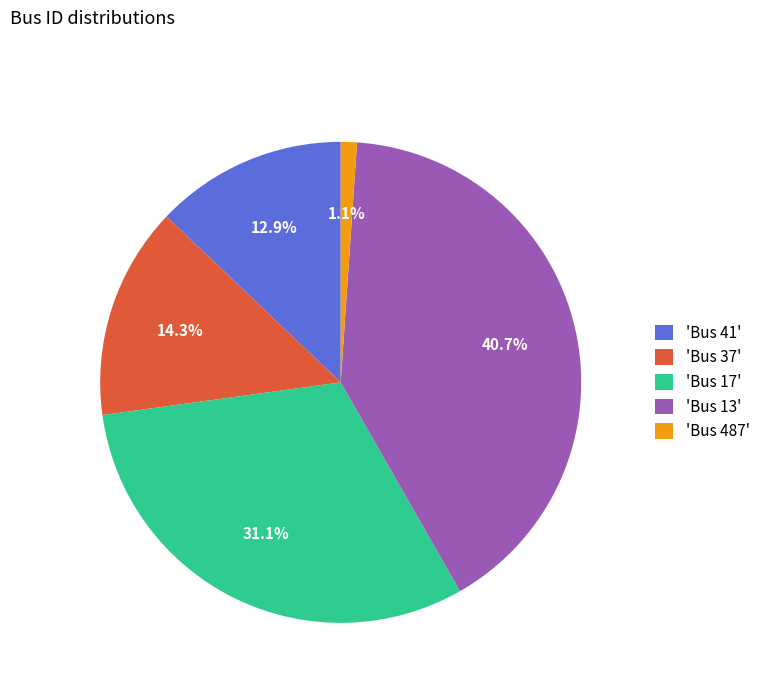

Which slice is the smallest?

'Bus 487'